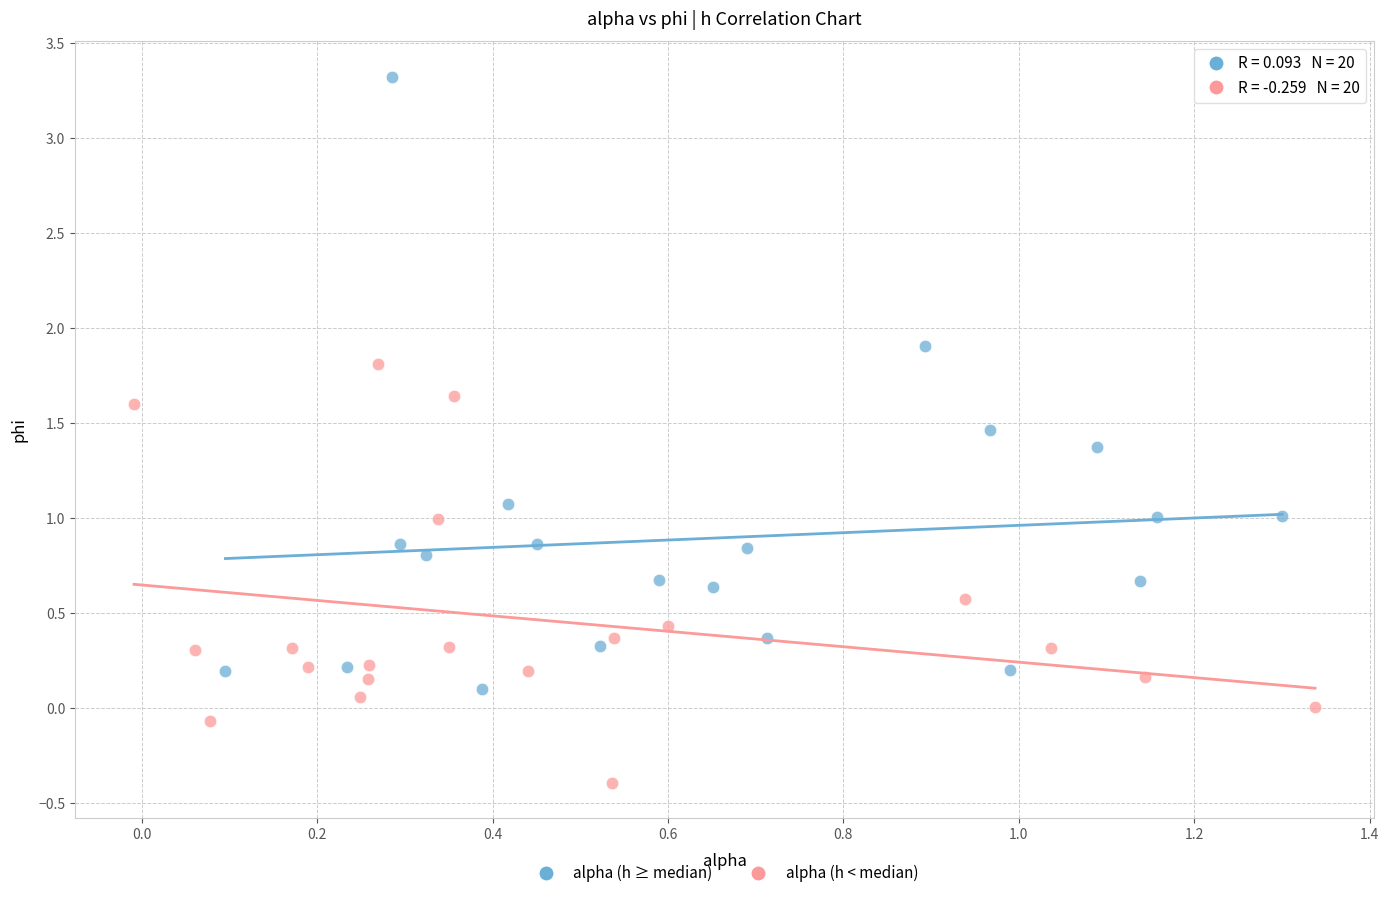

Which series reaches the maximum Y coordinate?

alpha (h ≥ median)